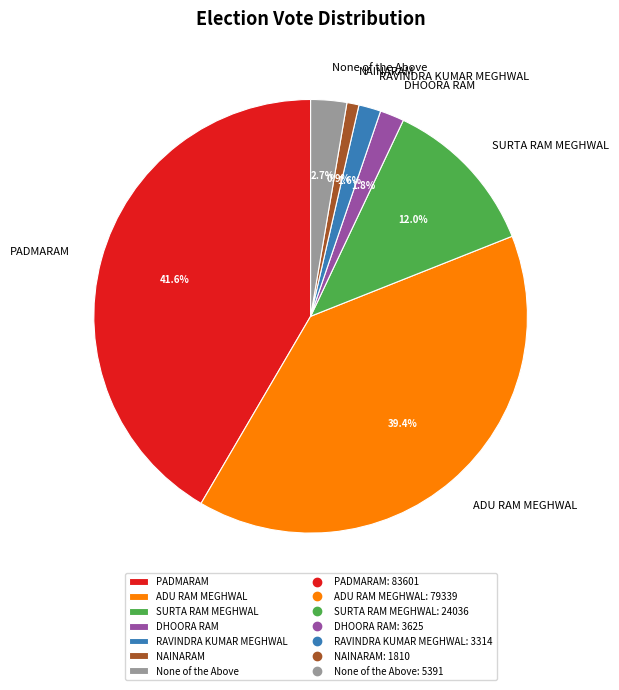

Between RAVINDRA KUMAR MEGHWAL and PADMARAM, which is larger?

PADMARAM